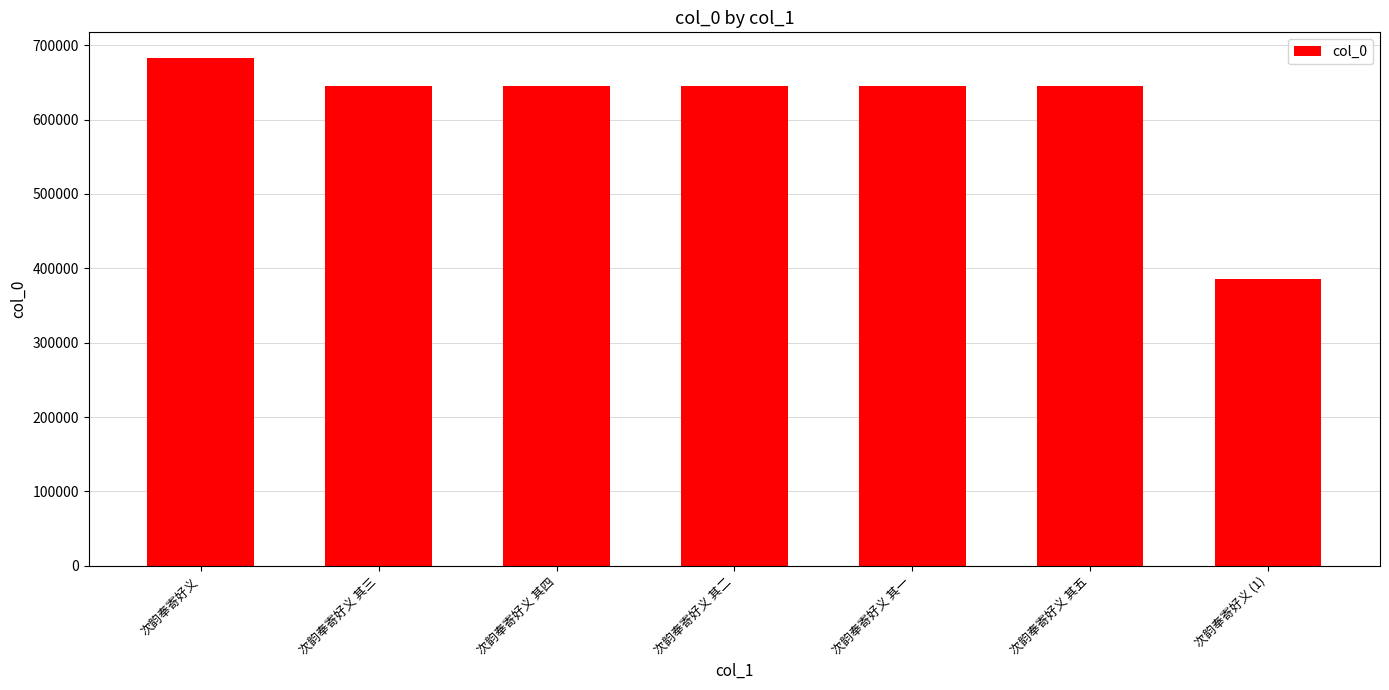

What is the label of the 4th bar from the left?

次韵奉寄好义 其二